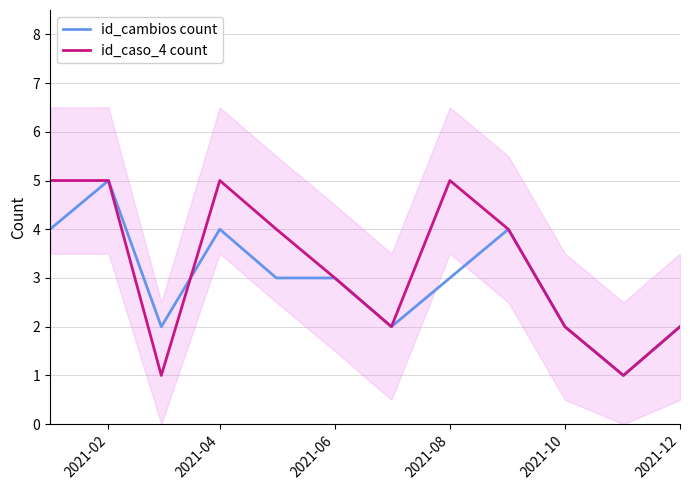

The value of id_cambios count at 2021-02 is 3. True or false?

False